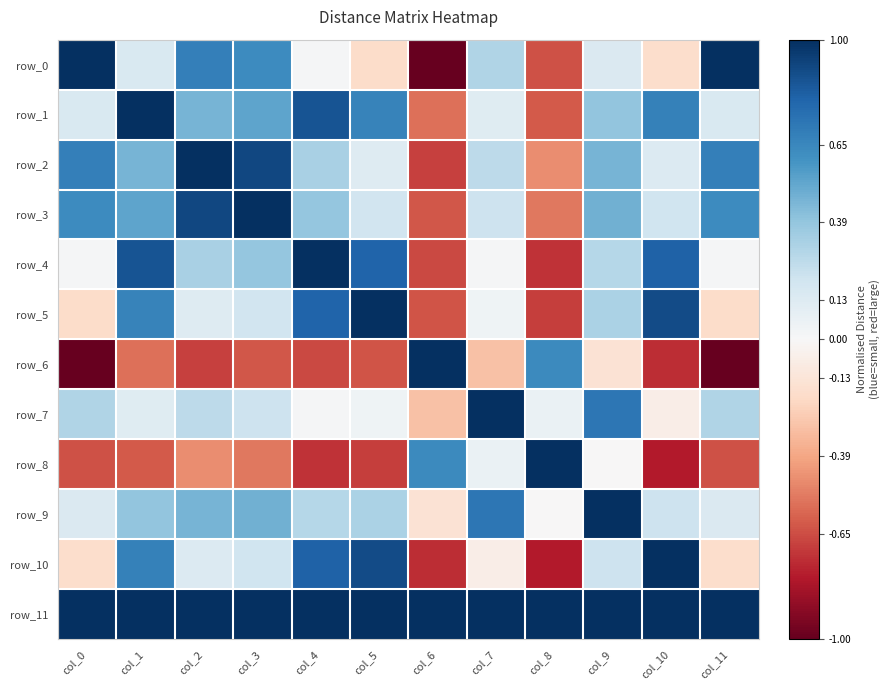

Which series has the largest total across all categories?

row_11